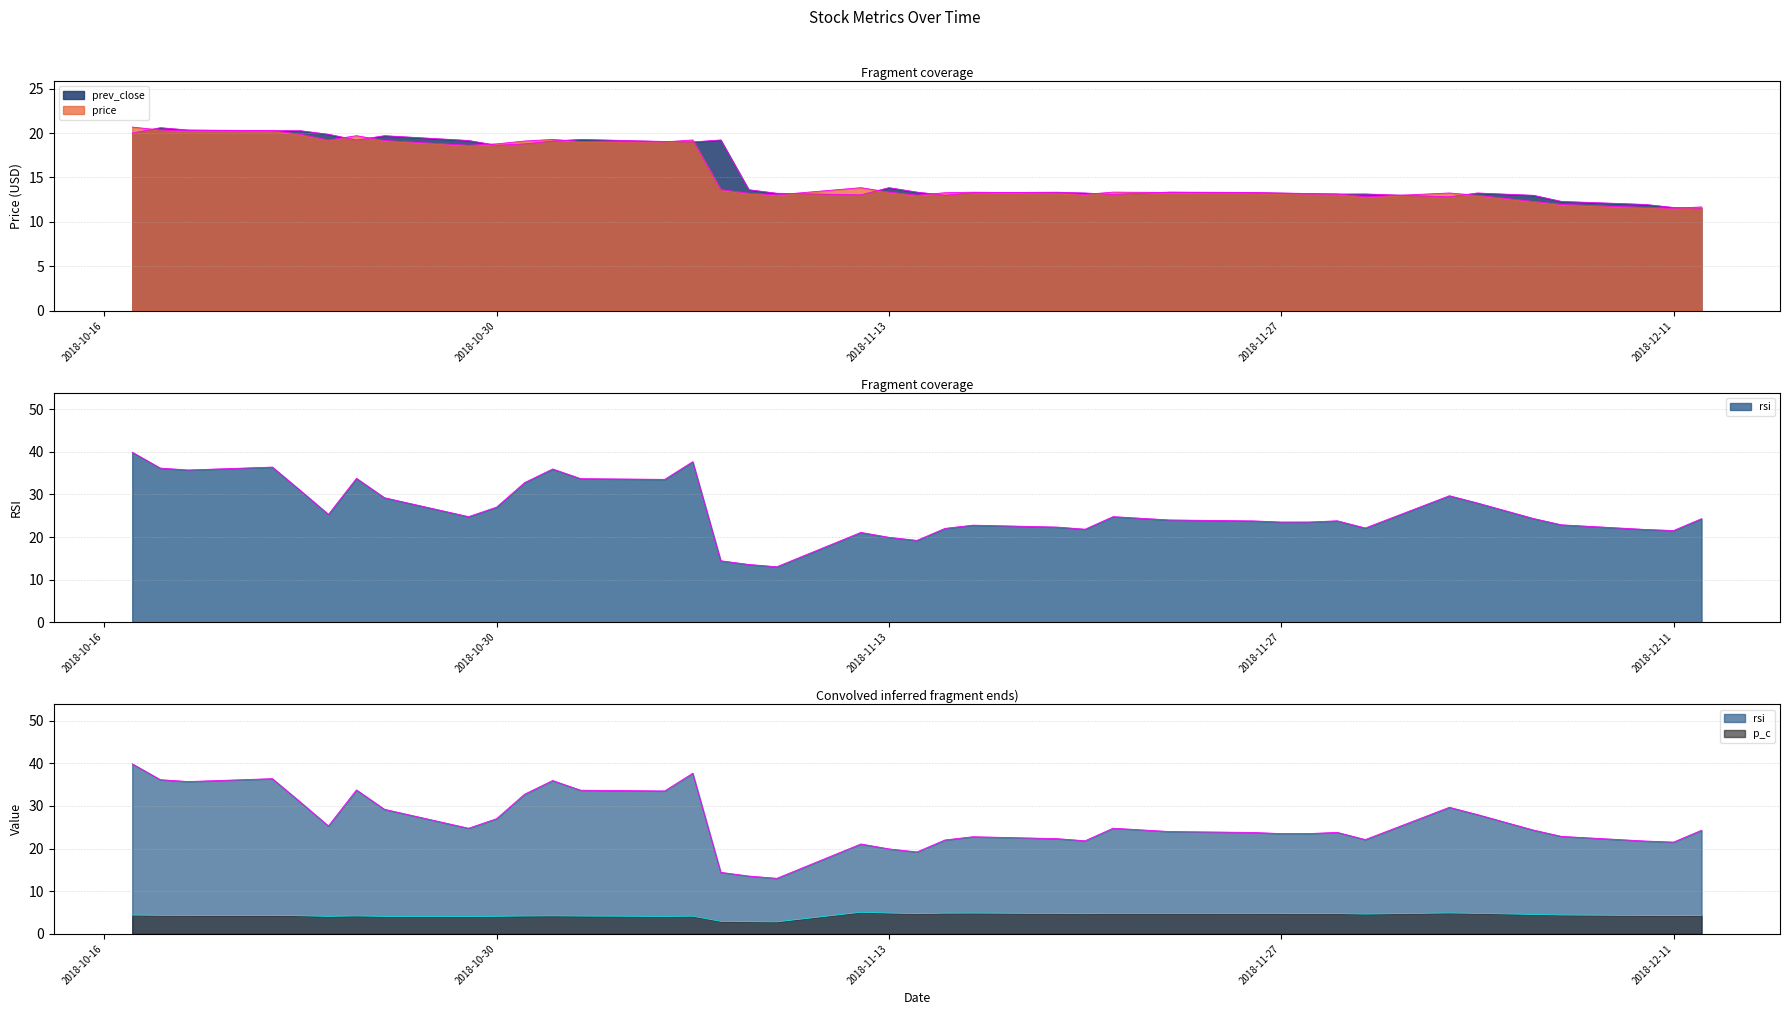

Read the price value at 2018-12-10.

11.6